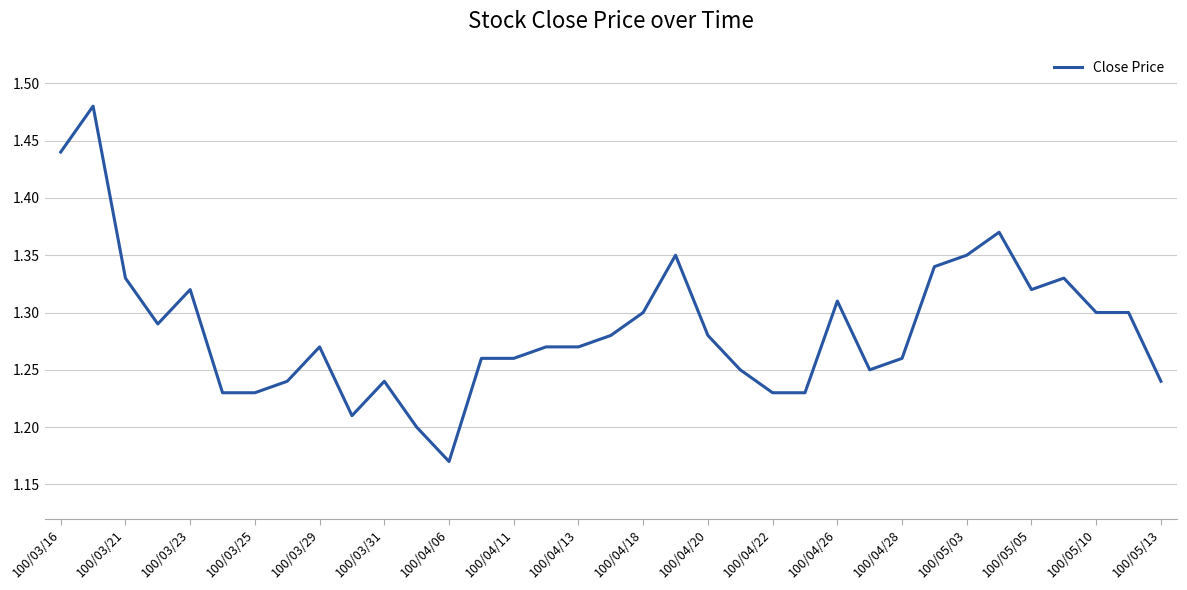

What is the difference between the maximum and minimum values?

0.3